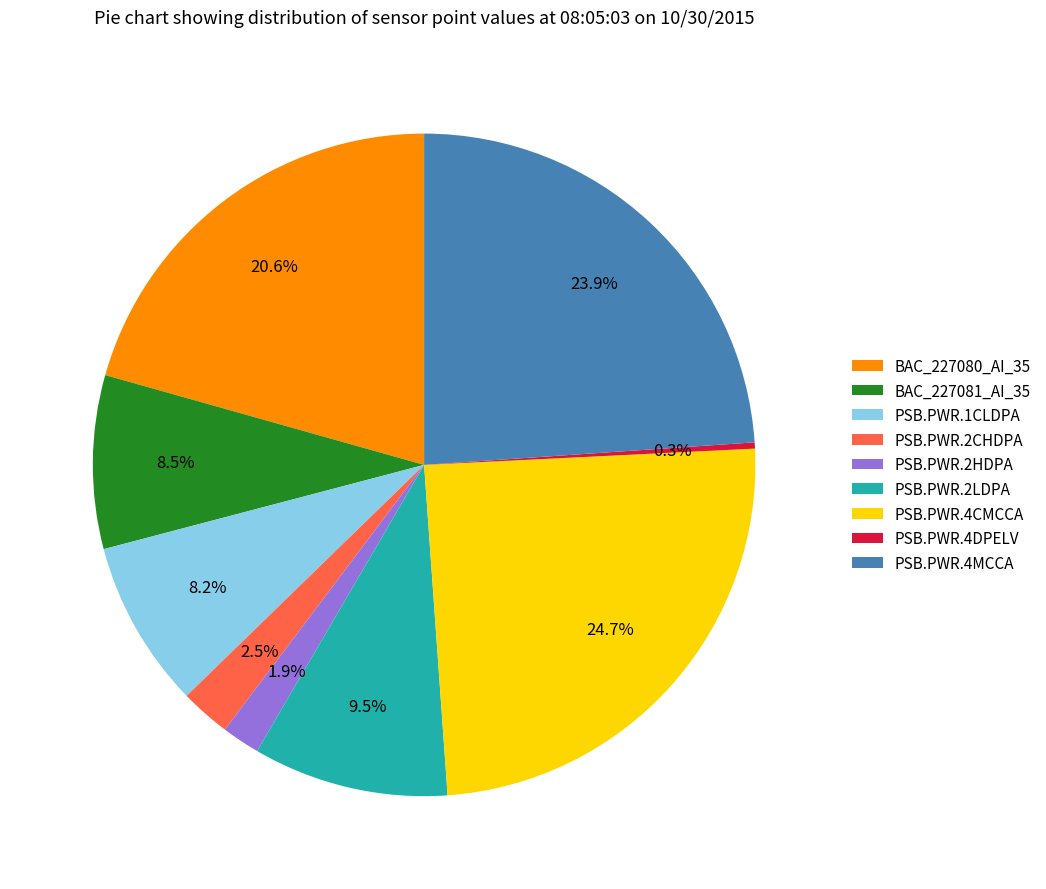

What percentage is the PSB.PWR.1CLDPA slice, to the nearest percent?

8%